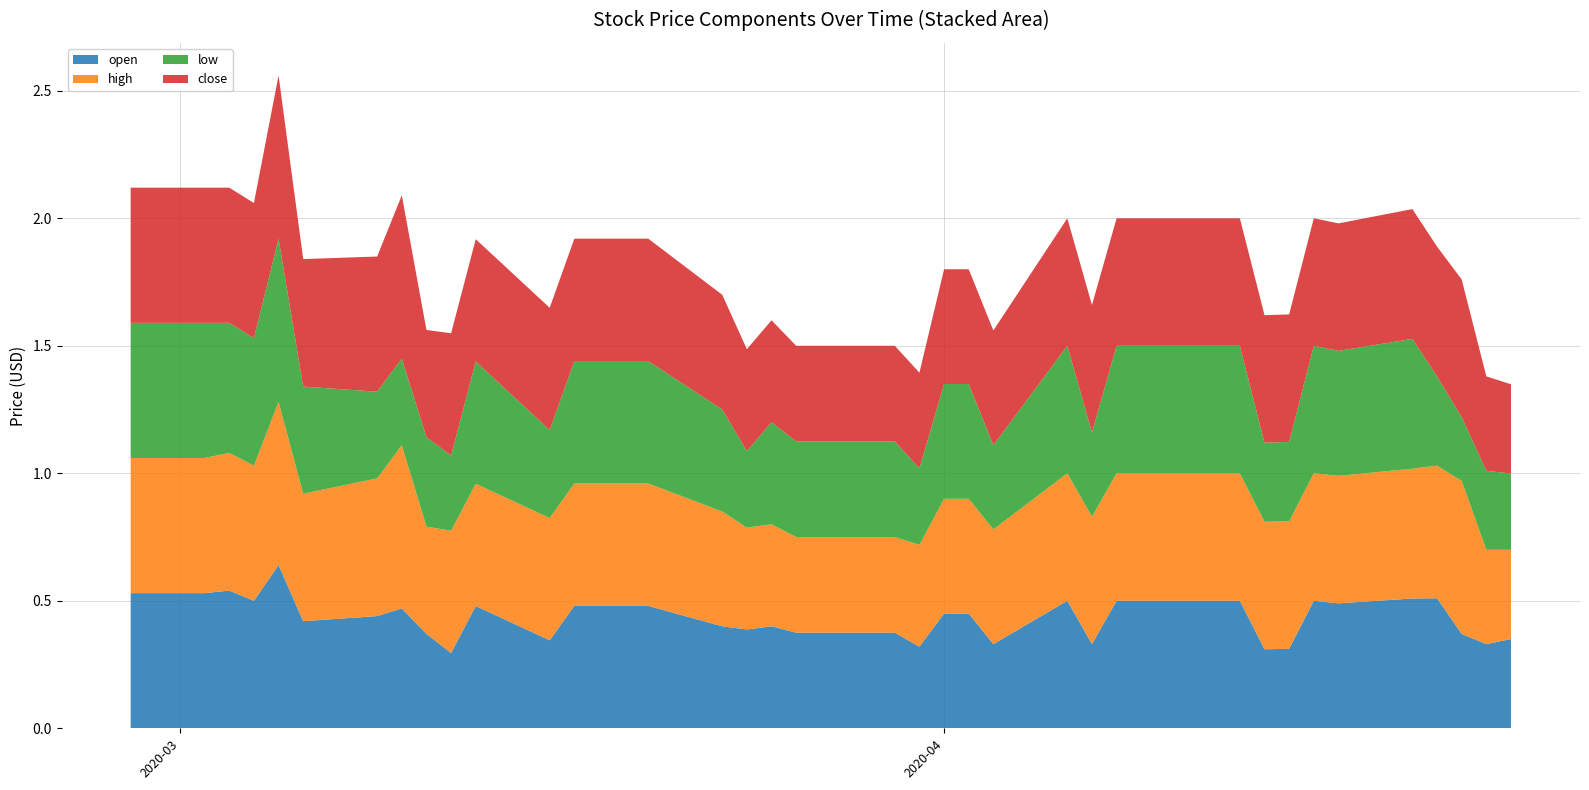

Reading left to right, transcribe all the data shown in this chart.

open: 0.5	0.5	0.5	0.5	0.6	0.4	0.4	0.5	0.4	0.3	0.5	0.3	0.5	0.5	0.5	0.5	0.4	0.4	0.4	0.4	0.4	0.4	0.3	0.5	0.5	0.3	0.5	0.3	0.5	0.5	0.5	0.3	0.3	0.5	0.5	0.5	0.5	0.4	0.3	0.3
high: 0.5	0.5	0.5	0.5	0.6	0.5	0.5	0.6	0.4	0.5	0.5	0.5	0.5	0.5	0.5	0.5	0.5	0.4	0.4	0.4	0.4	0.4	0.4	0.5	0.5	0.5	0.5	0.5	0.5	0.5	0.5	0.5	0.5	0.5	0.5	0.5	0.5	0.6	0.4	0.3
low: 0.5	0.5	0.5	0.5	0.6	0.4	0.3	0.3	0.3	0.3	0.5	0.3	0.5	0.5	0.5	0.5	0.4	0.3	0.4	0.4	0.4	0.4	0.3	0.5	0.5	0.3	0.5	0.3	0.5	0.5	0.5	0.3	0.3	0.5	0.5	0.5	0.3	0.2	0.3	0.3
close: 0.5	0.5	0.5	0.5	0.6	0.5	0.5	0.6	0.4	0.5	0.5	0.5	0.5	0.5	0.5	0.5	0.5	0.4	0.4	0.4	0.4	0.4	0.4	0.5	0.5	0.5	0.5	0.5	0.5	0.5	0.5	0.5	0.5	0.5	0.5	0.5	0.5	0.5	0.4	0.3